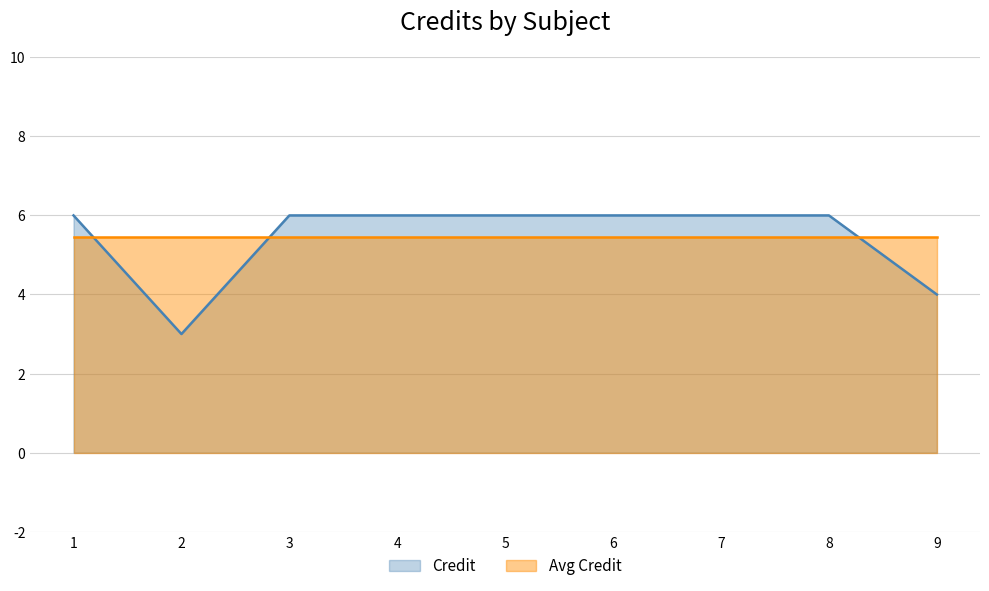

What is the average value?

5